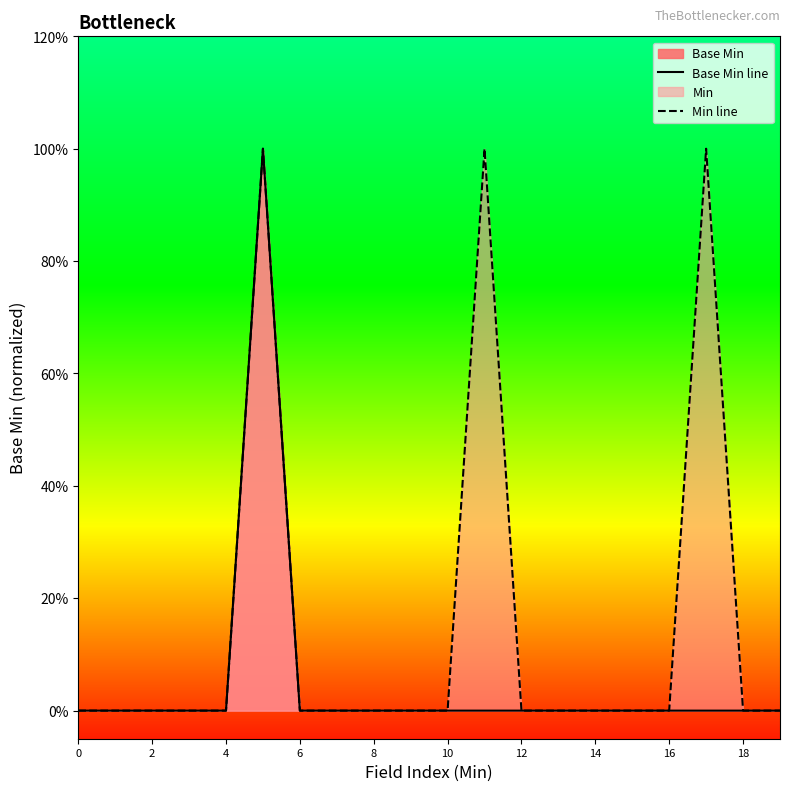

Does the chart have visible grid lines?

No